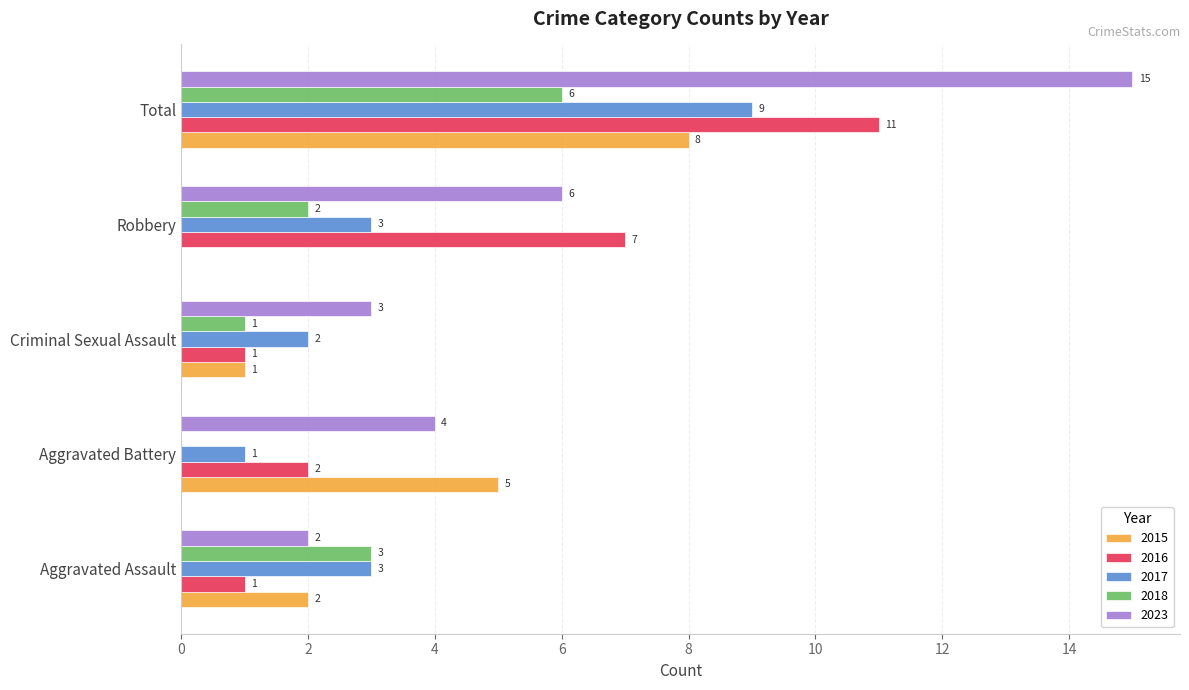

What is the total value across all series at Criminal Sexual Assault?

8